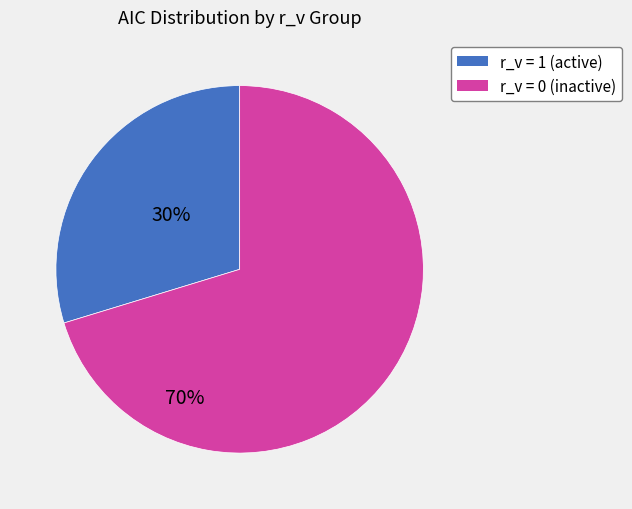

Which category has the smallest portion of the pie?

r_v = 1 (active)